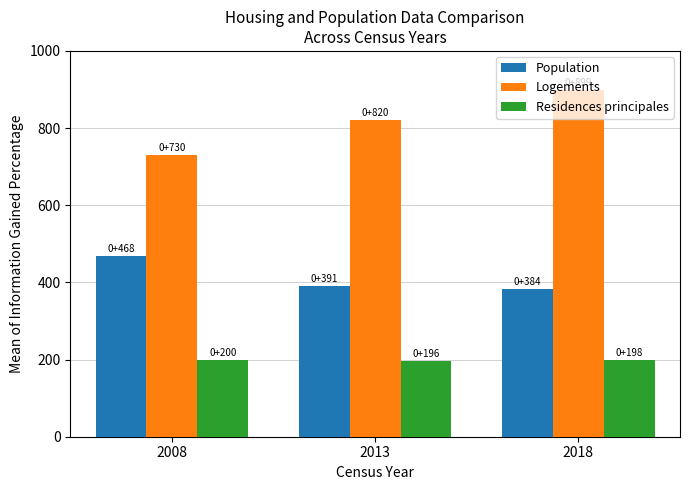

Where is Residences principales nearest to the value 198?

2018